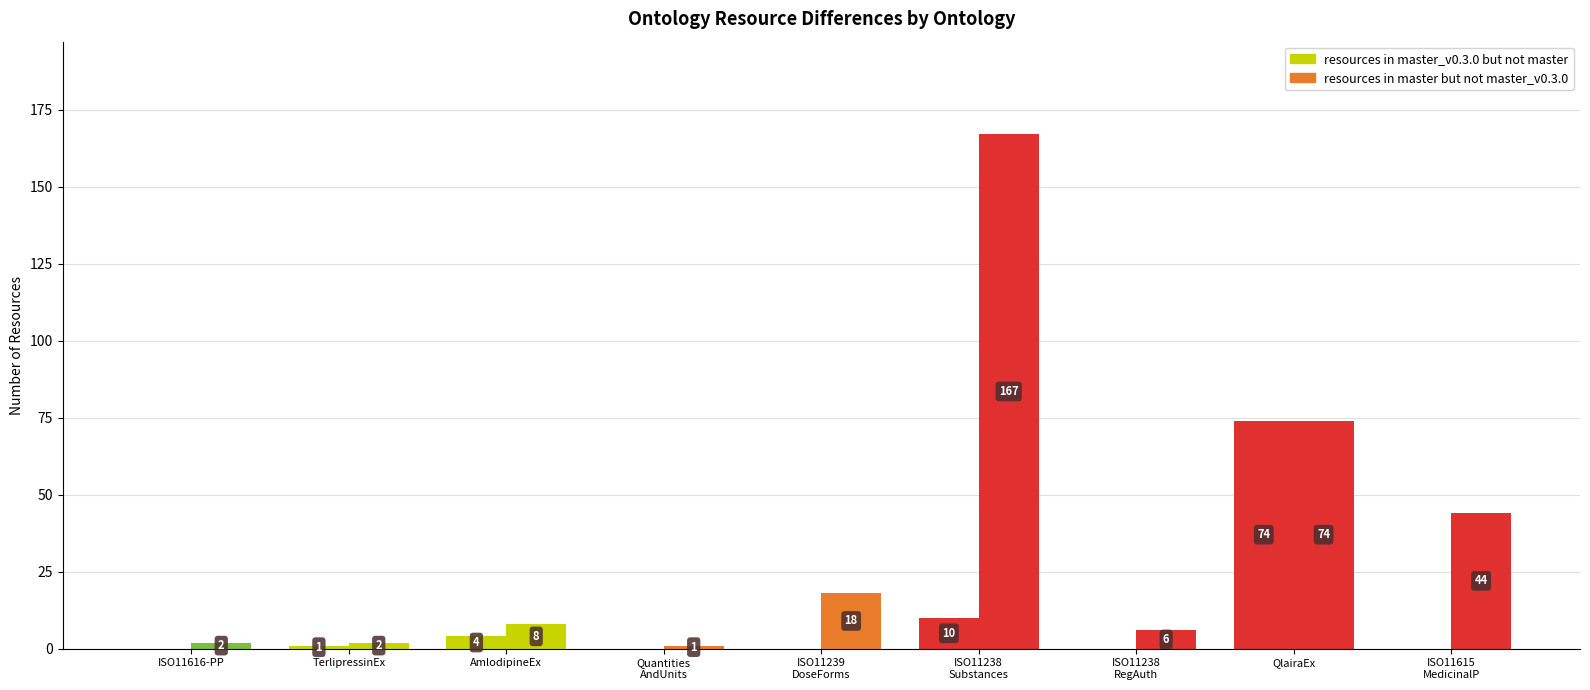

Are the bars horizontal?

No